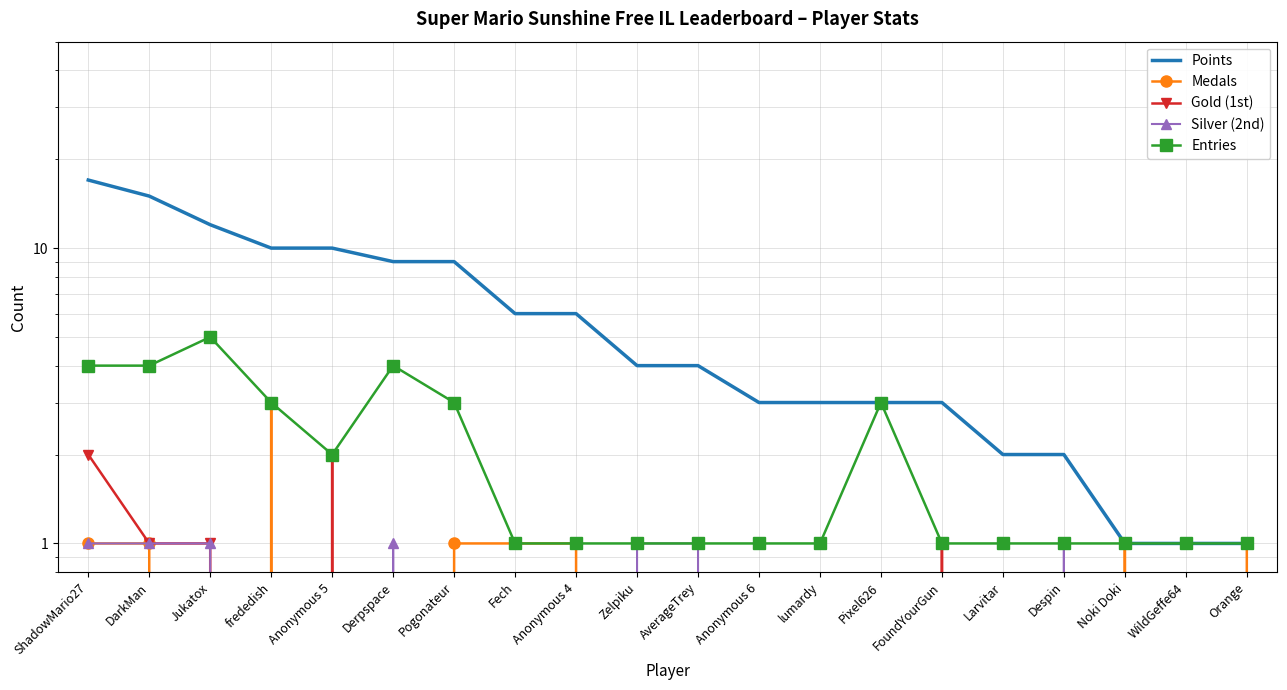

Rank the series by their maximum value, from highest to lowest.

Points, Entries, Medals, Gold (1st), Silver (2nd)